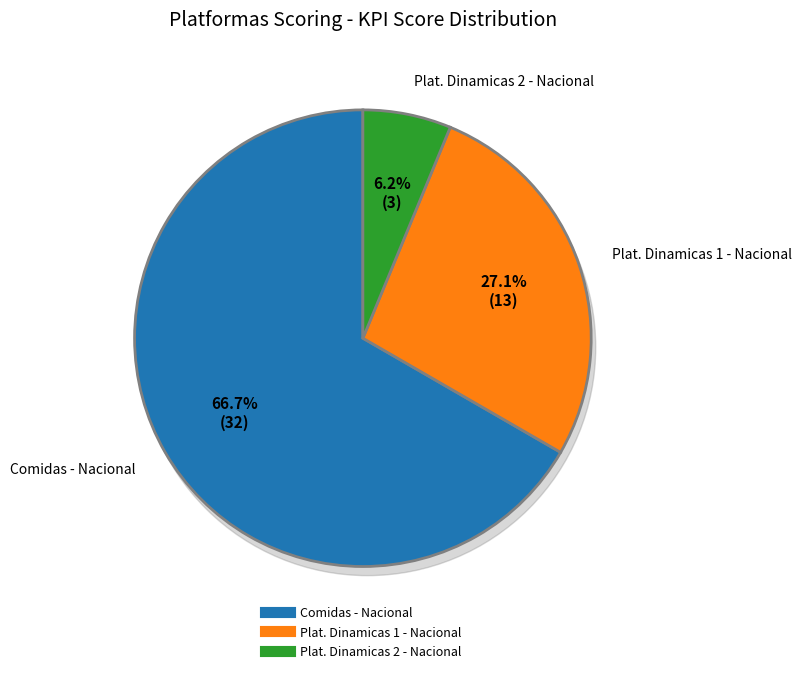

What is the smallest slice in the pie chart?

Plat. Dinamicas 2 - Nacional